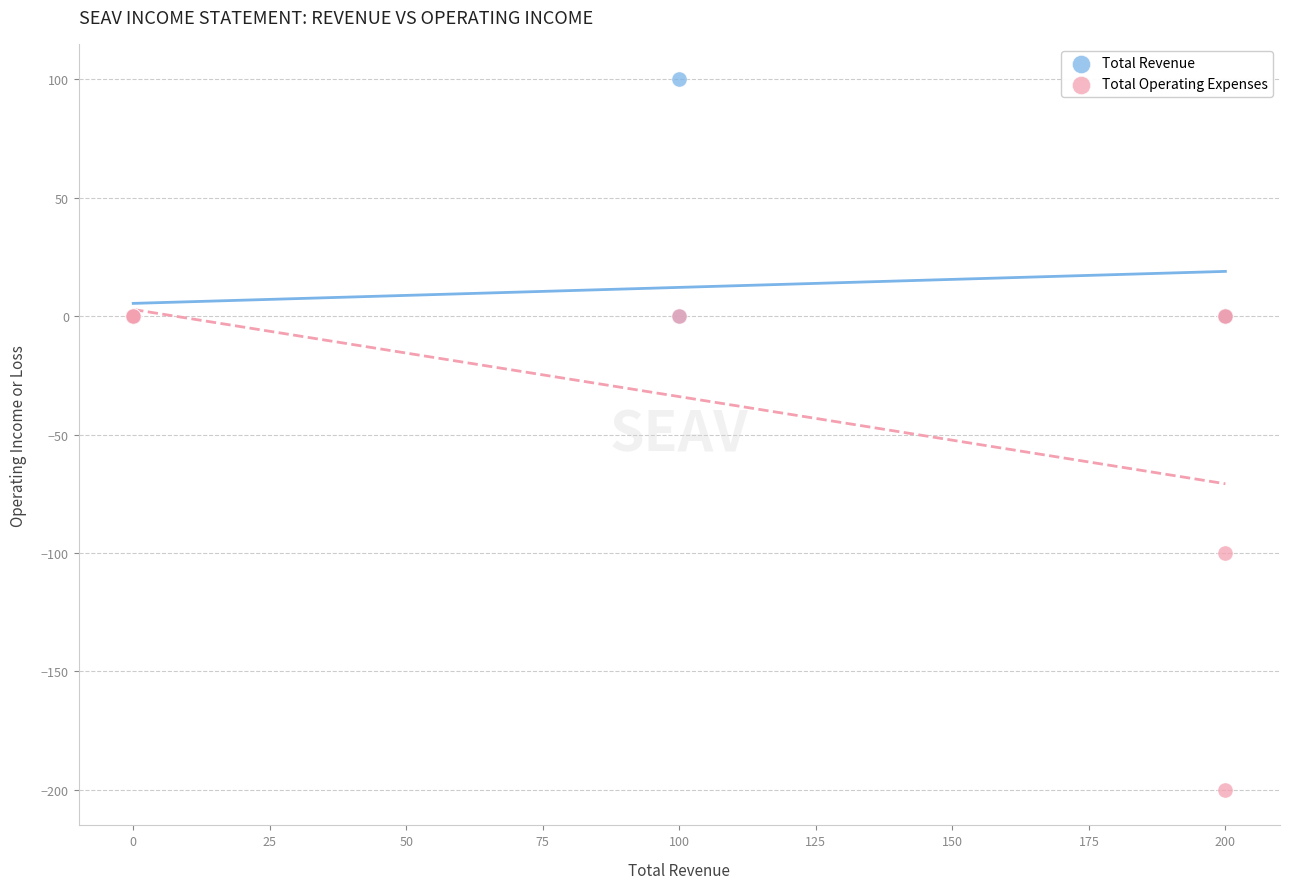

Which series reaches the minimum Y coordinate?

Total Operating Expenses